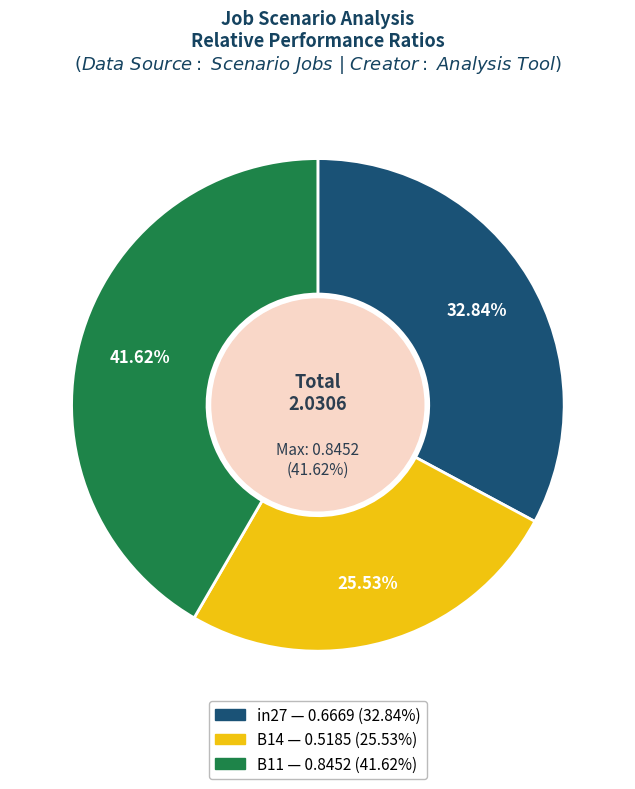

How many segments does this pie chart have?

3